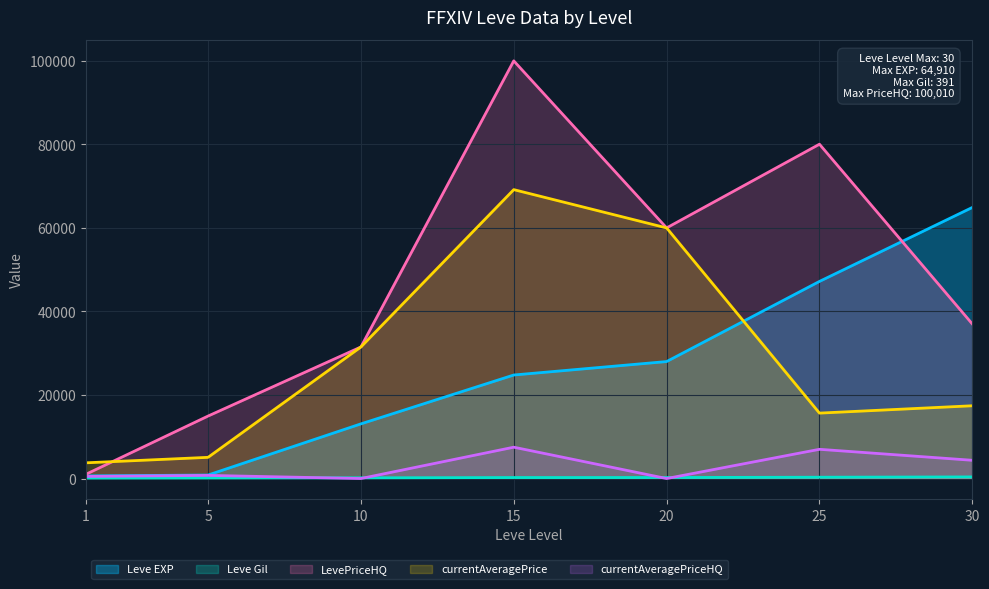

Which category has the highest value across all series?

15